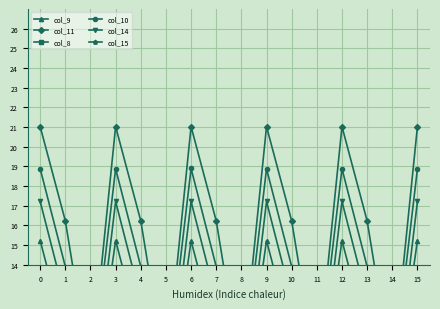

Which series has the largest total across all categories?

col_11